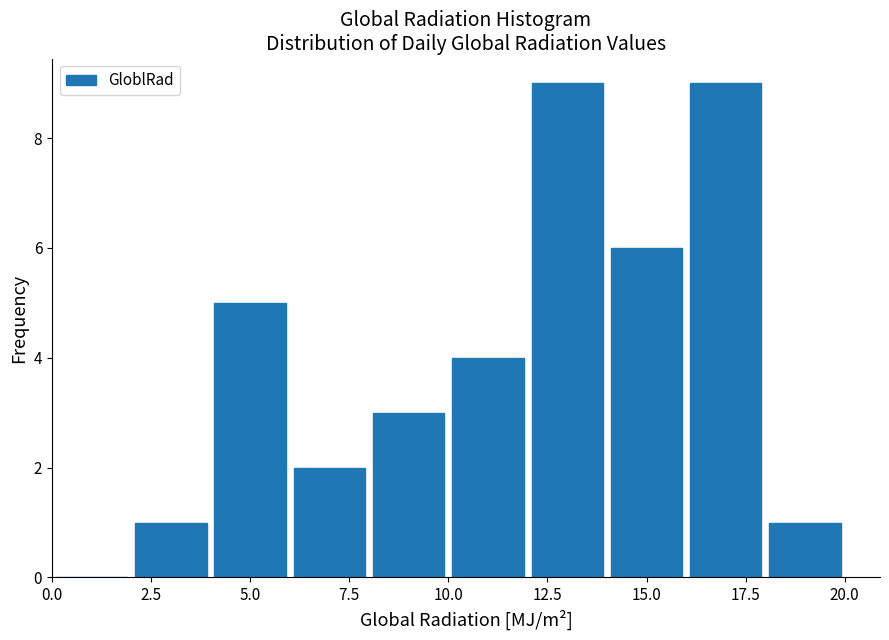

Reading left to right, transcribe this chart: for each bar, give the range it covers on the x-axis and its height. The values are not printed on the chart, so give them approximately, as read against the axis.

0 to 2: 0
2 to 4: 1
4 to 6: 5
6 to 8: 2
8 to 10: 3
10 to 12: 4
12 to 14: 9
14 to 16: 6
16 to 18: 9
18 to 20: 1